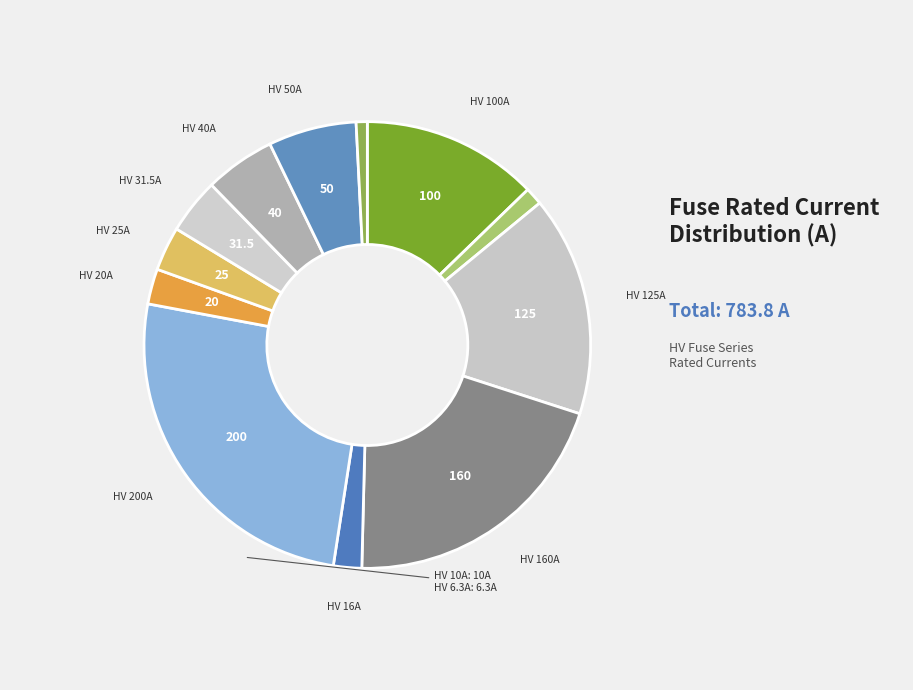

What is the largest slice in the pie chart?

HV 200A